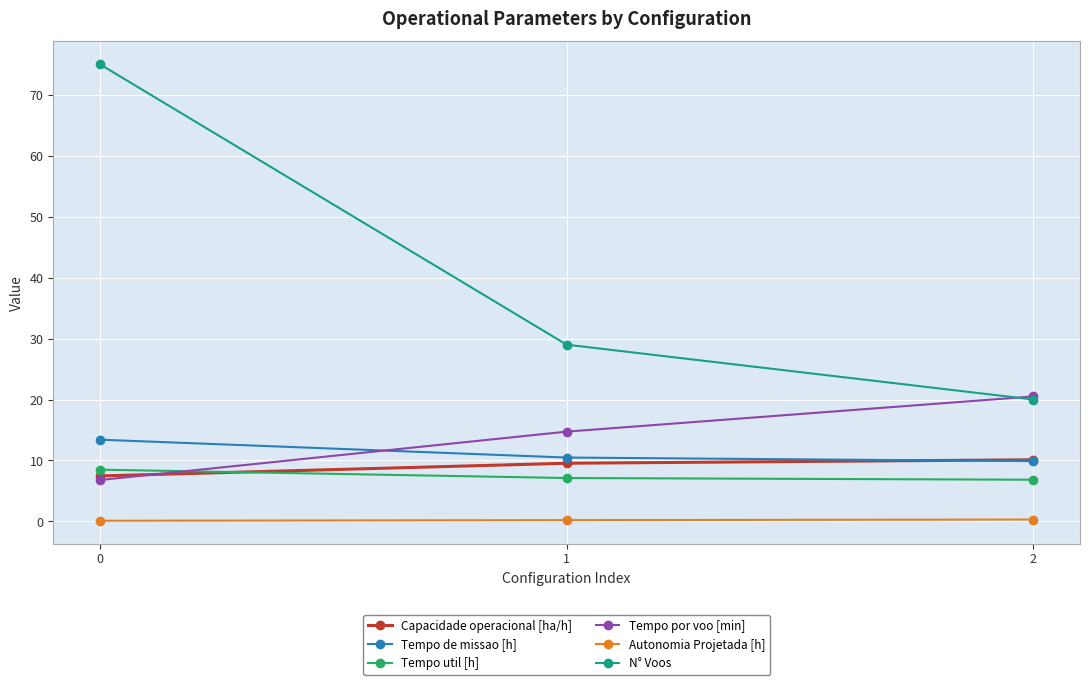

What is the spread (max minus min) of values at 2?

20.2